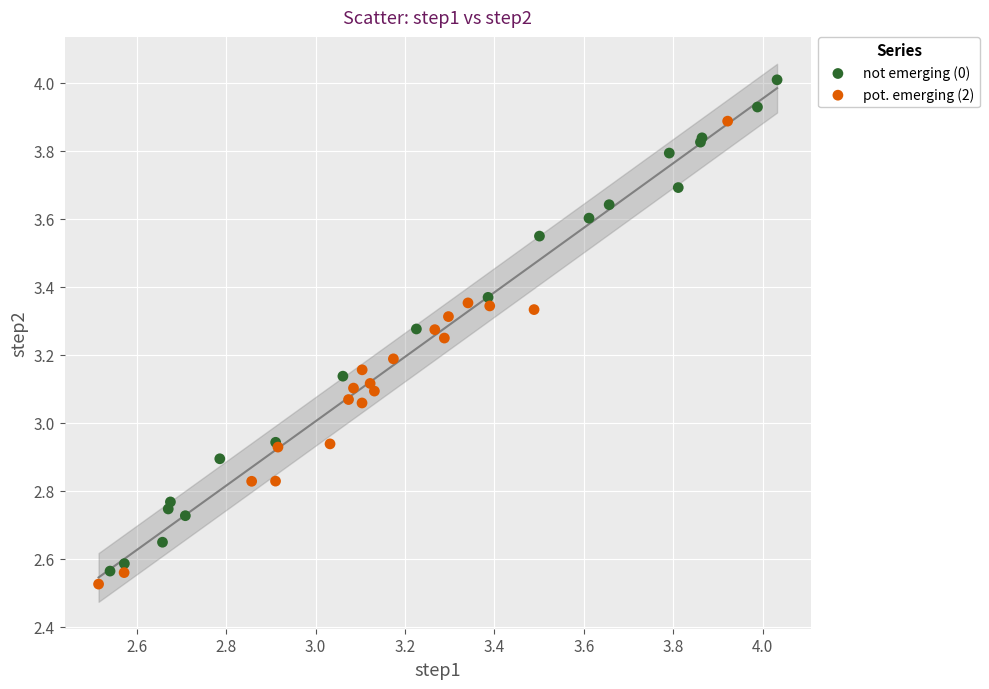

What are all the series names shown in the legend?

not emerging (0), pot. emerging (2)